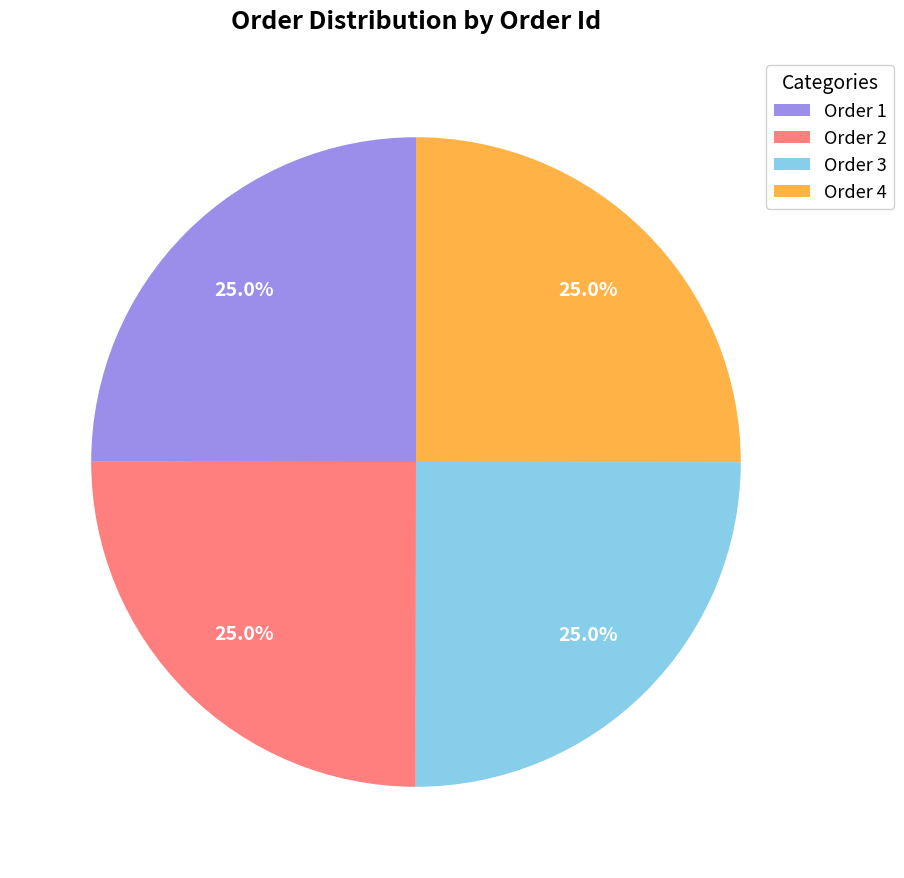

How many segments does this pie chart have?

4